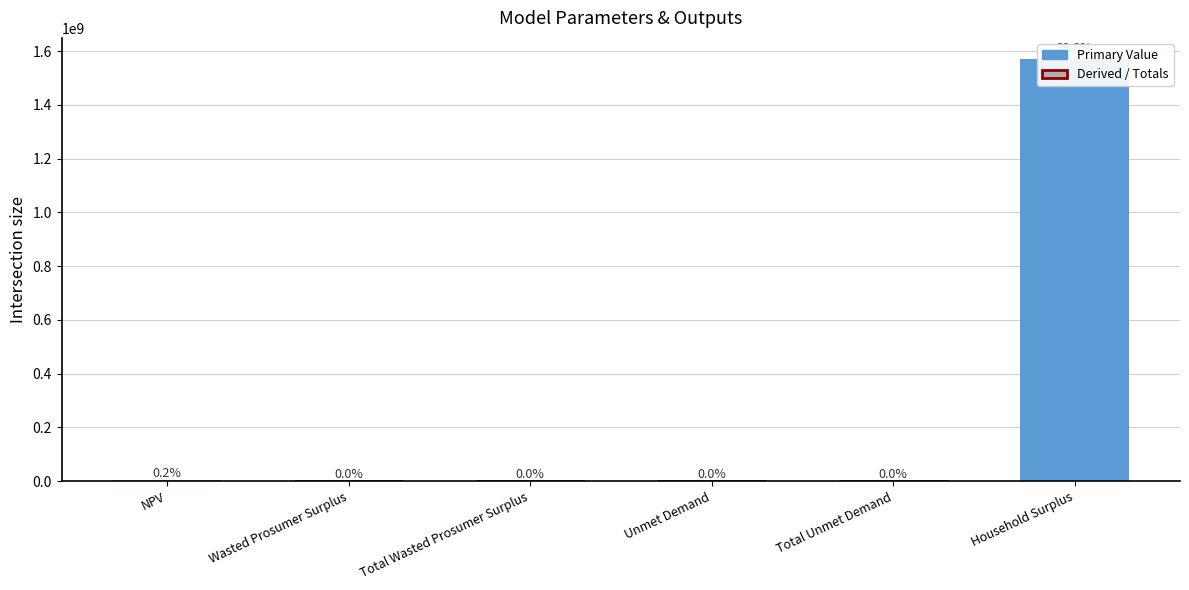

List the labels in order of value, smallest first.

Unmet Demand, Total Unmet Demand, Wasted Prosumer Surplus, Total Wasted Prosumer Surplus, NPV, Household Surplus